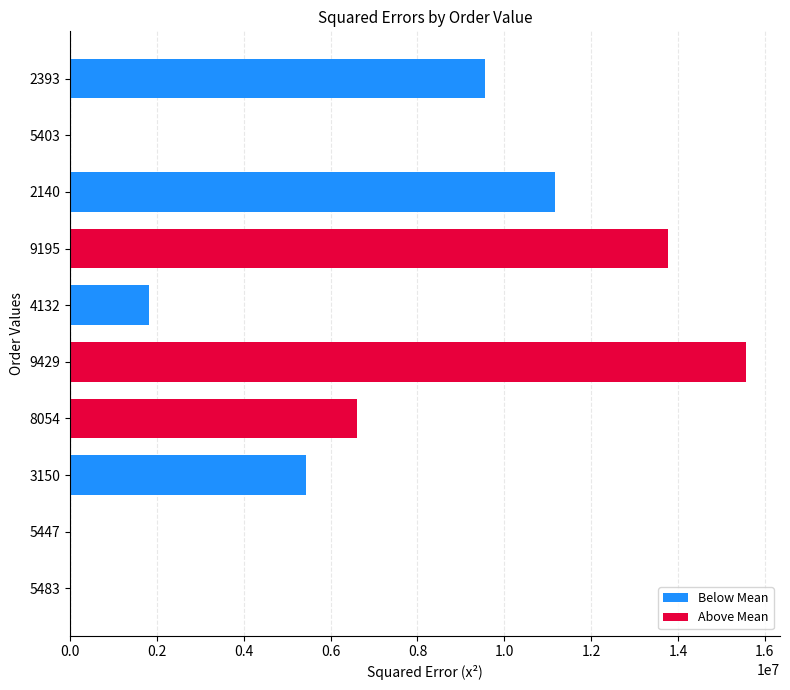

What is the sum of all values?

63959434.4